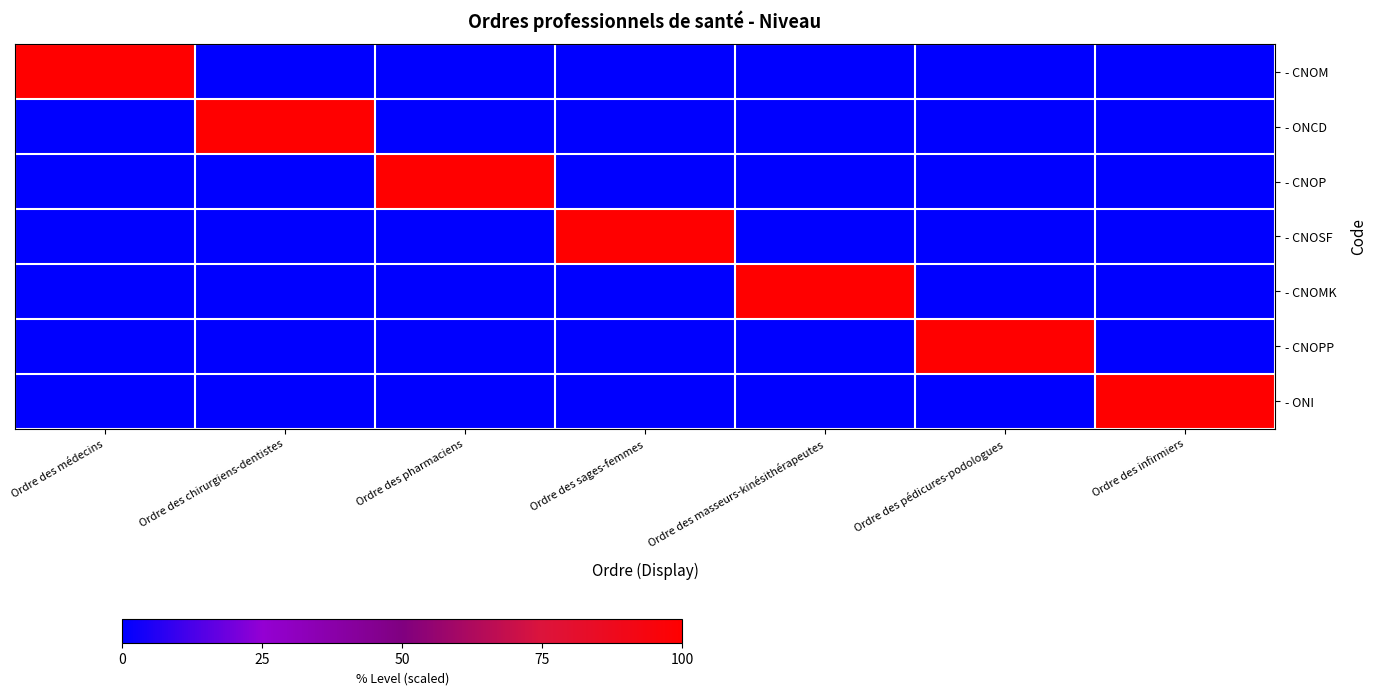

Between Ordre des médecins and Ordre des chirurgiens-dentistes, which series saw the biggest shift?

- CNOM